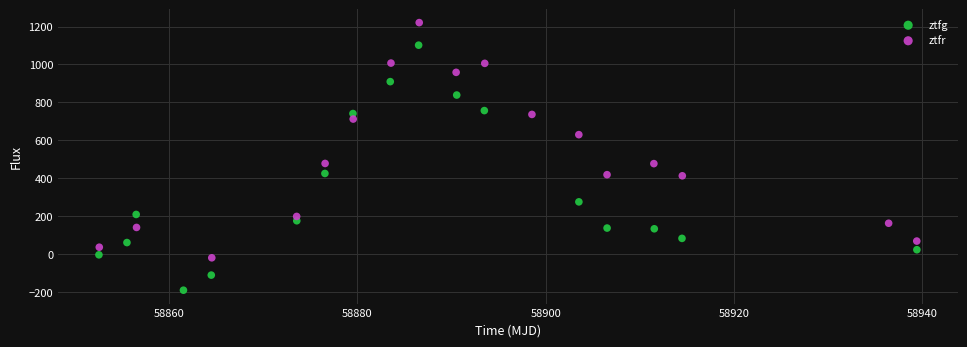

Which series reaches the maximum Y coordinate?

ztfr